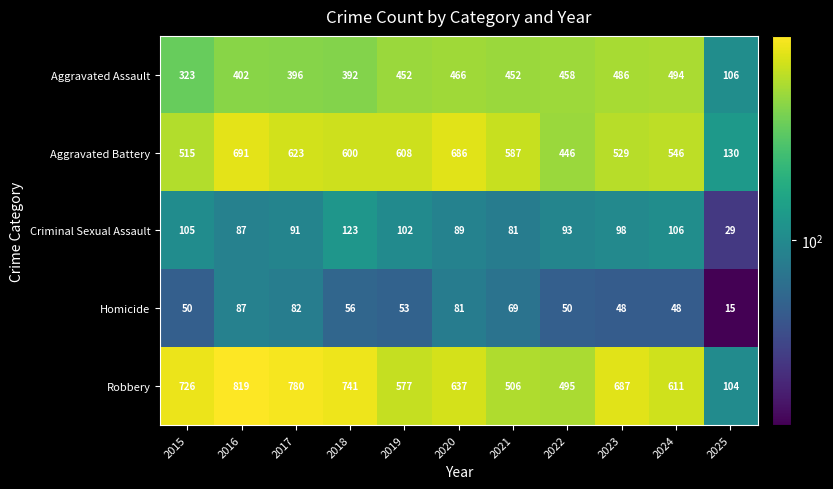

The value of Criminal Sexual Assault at 2017 is 46. True or false?

False